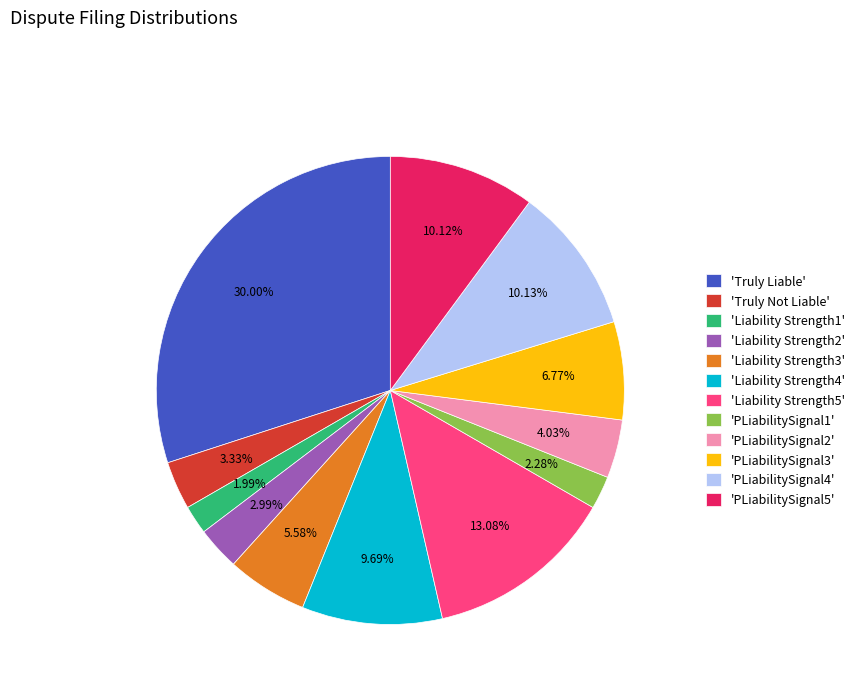

To the nearest percent, what is the average slice percentage?

8%